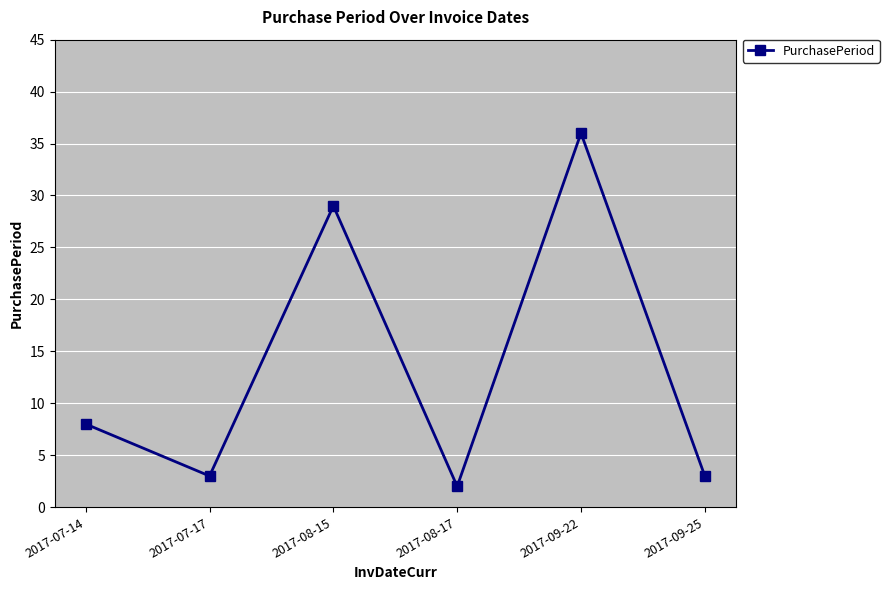

What position from the right is 2017-09-25?

1